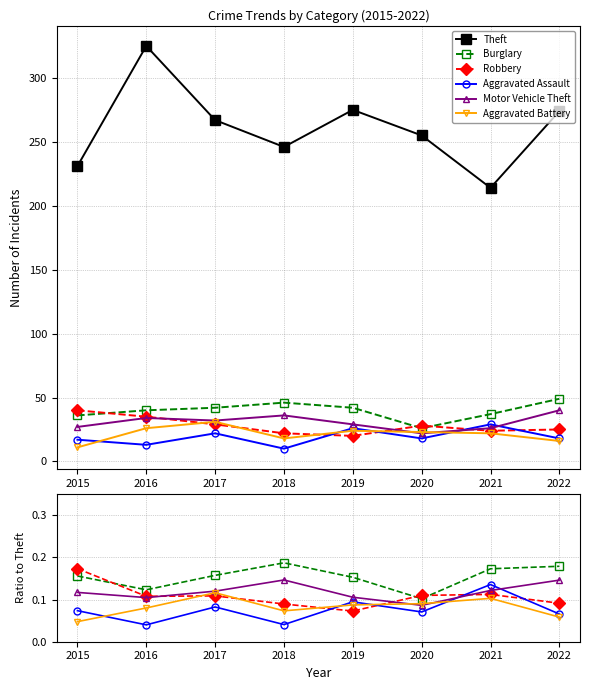

What is the value of the Theft point at the 4th from the left?

246.0